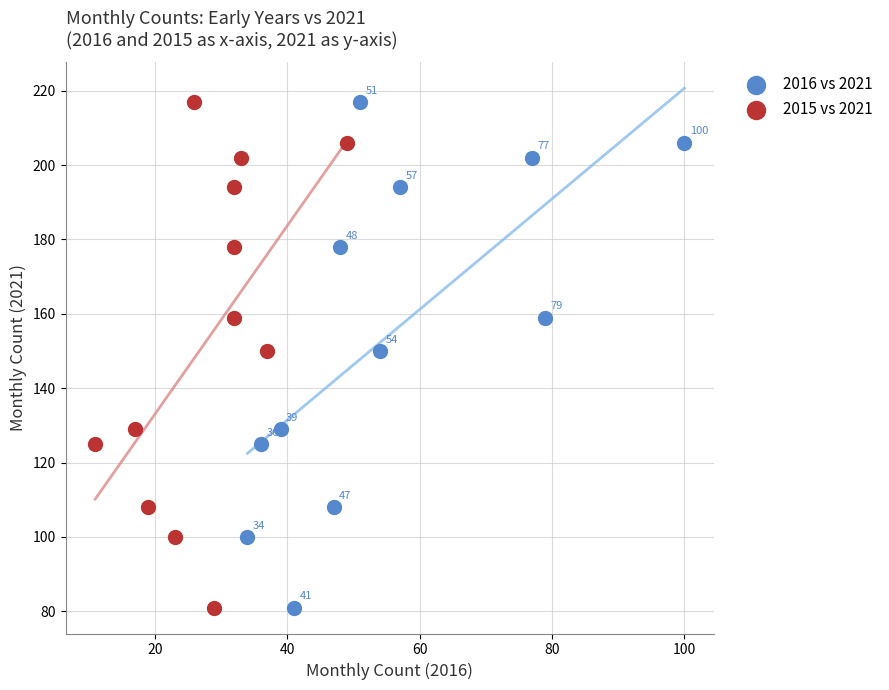

What are all the series names shown in the legend?

2016 vs 2021, 2015 vs 2021